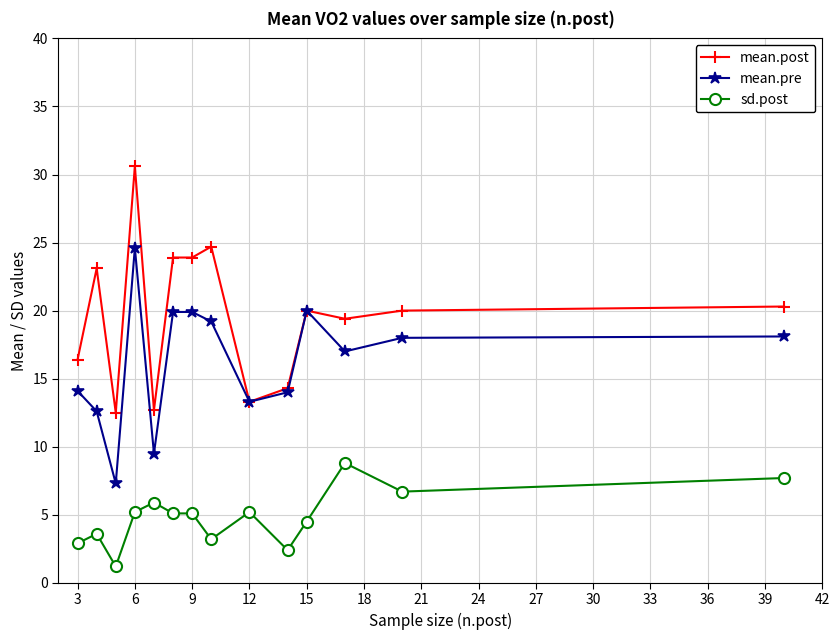

True or false: mean.post has more than 0 interior local peaks.

True